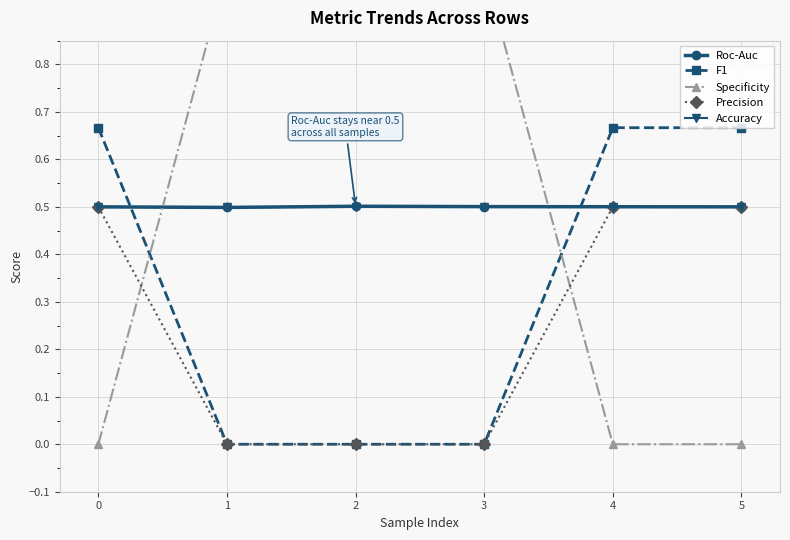

True or false: Roc-Auc has more than 0 interior local peaks.

True